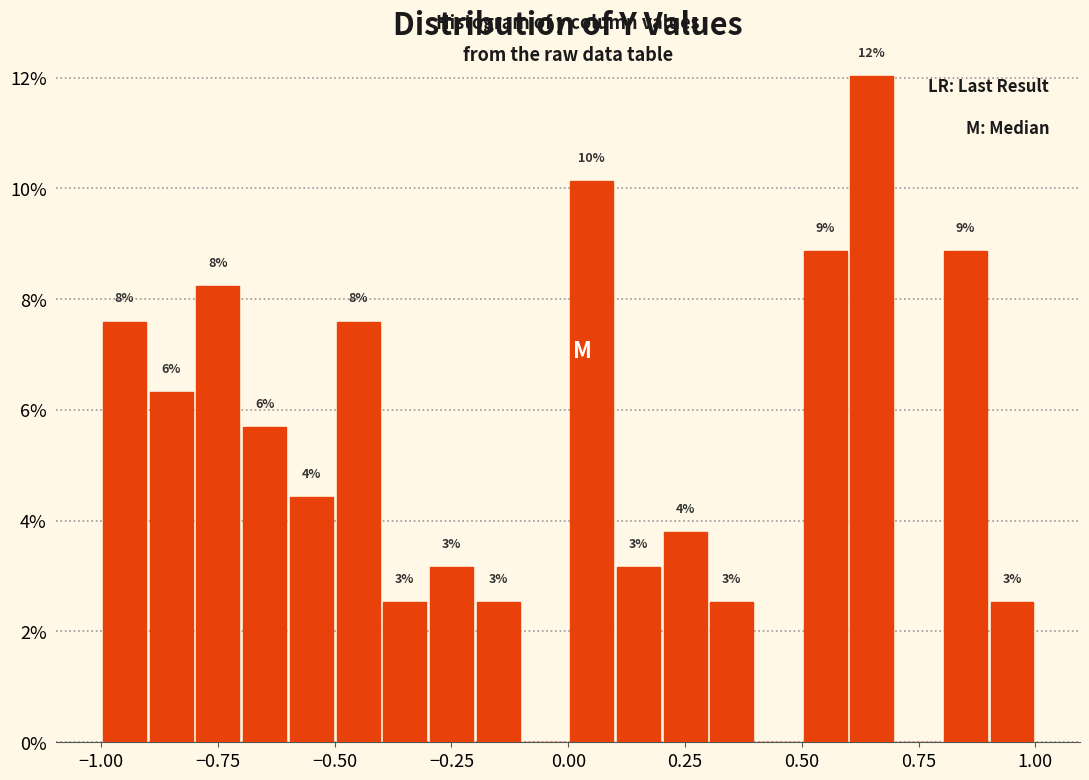

Read against the x-axis, roughly where is the centre of the tallest bar?

0.65